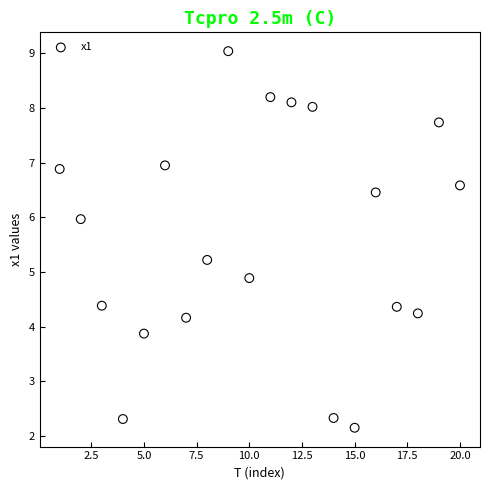

What is the range of X values (max minus min)?

19.0